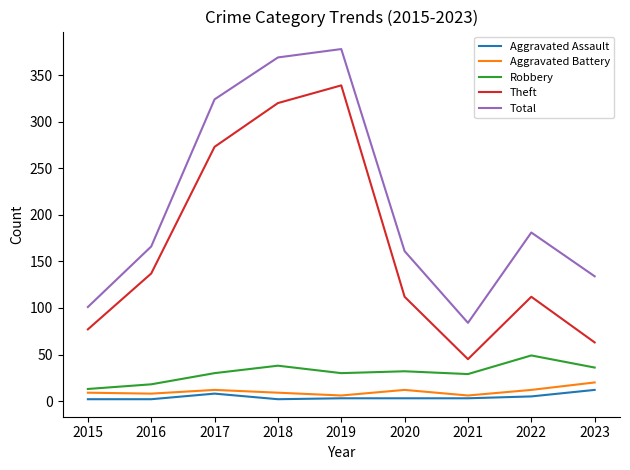

True or false: Total and Aggravated Battery intersect in this chart.

False